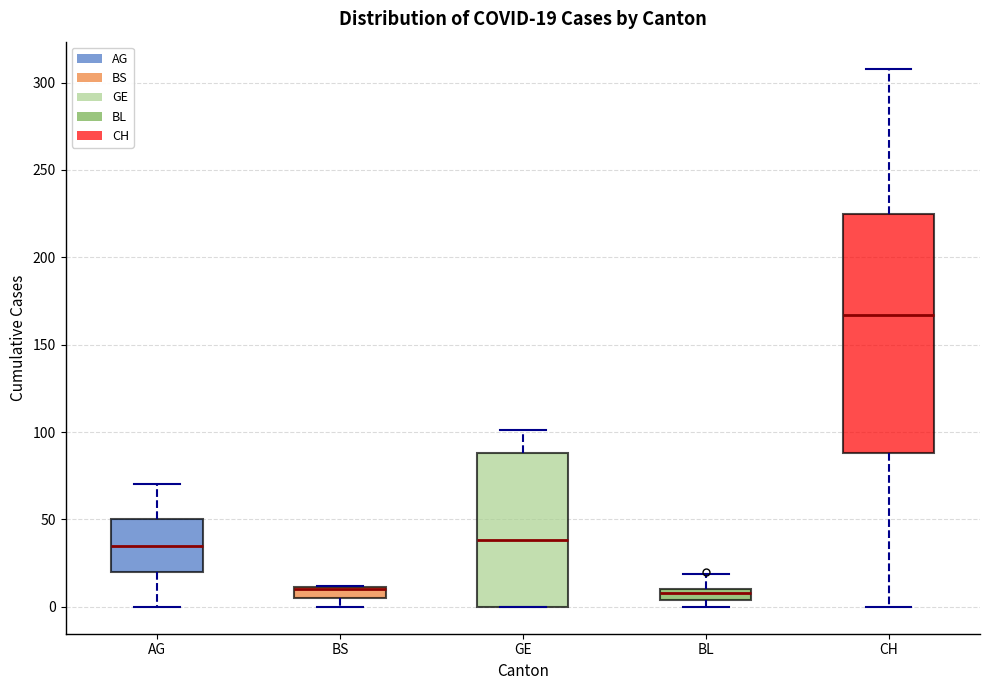

Comparing the boxes themselves (not the whiskers), which one is the tallest?

CH